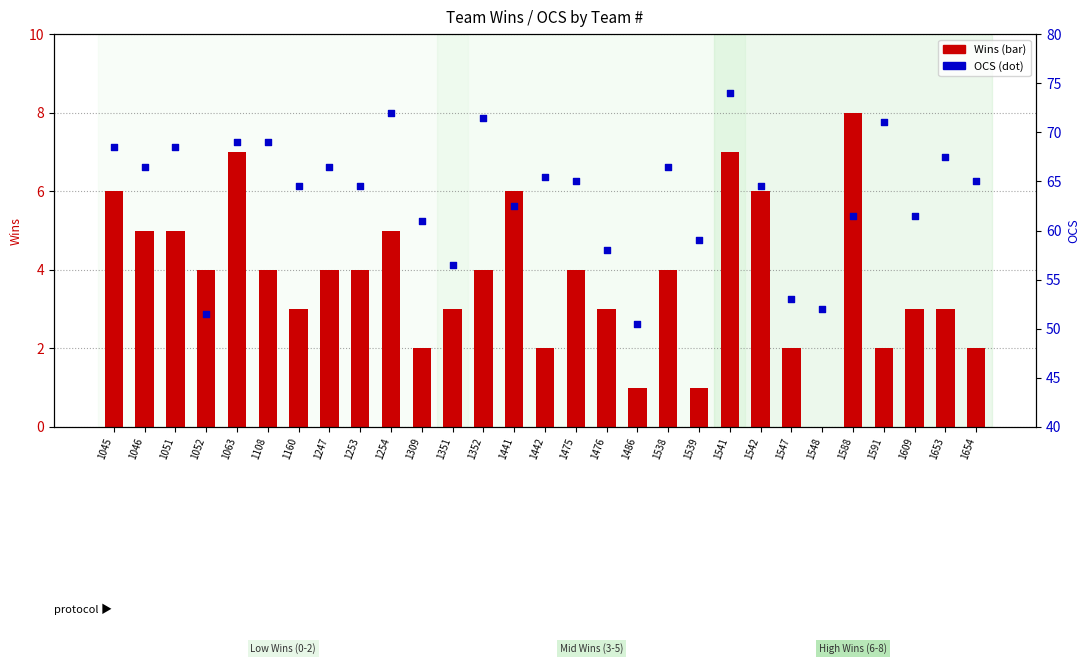

What is the total value across all series at 1063?

76.0